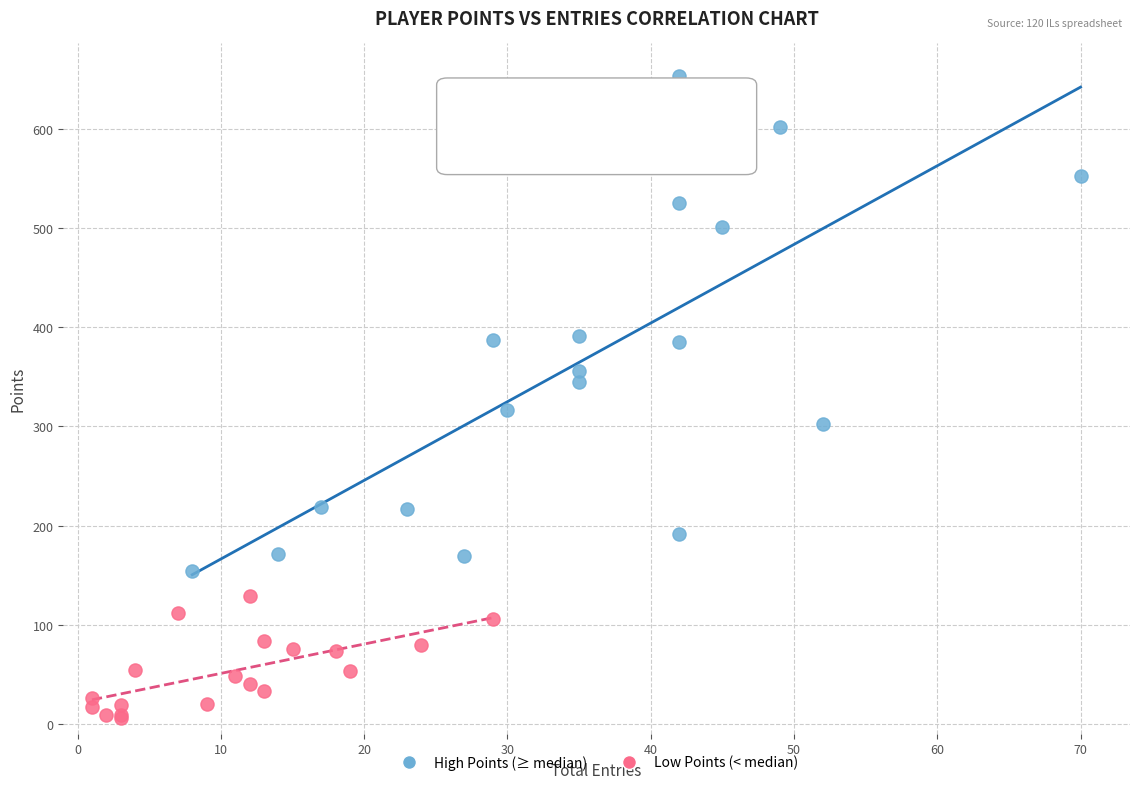

Which series contains the highest Y value?

High Points (≥ median)